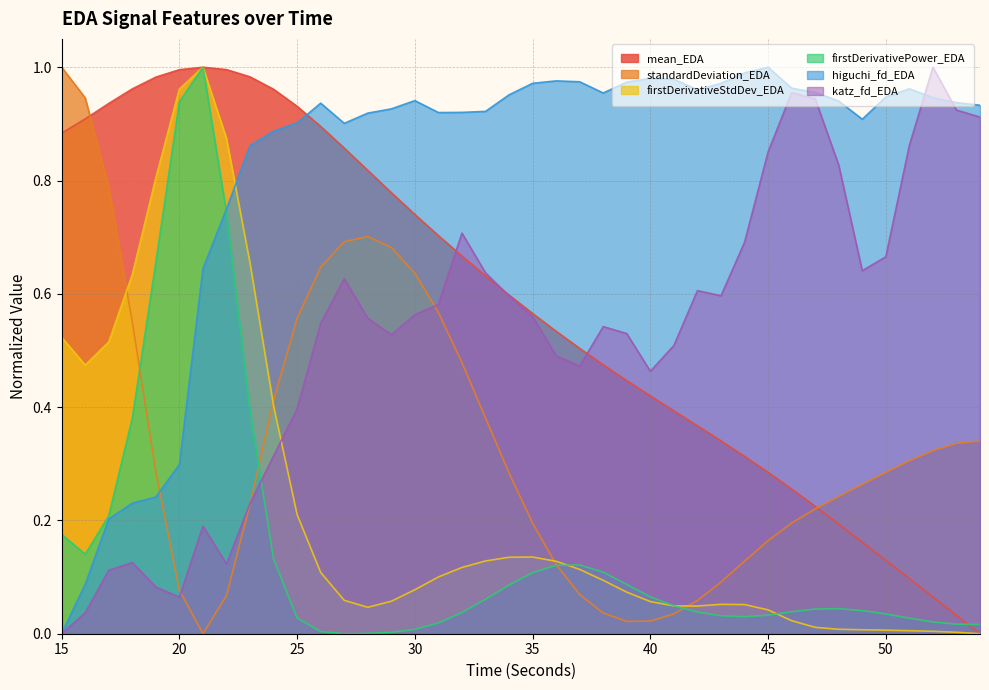

How many data points in standardDeviation_EDA are above 0?

39